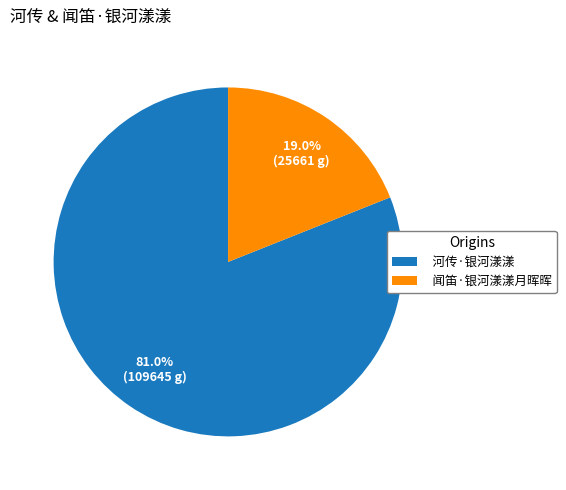

Which has a higher value, 闻笛·银河漾漾月晖晖 or 河传·银河漾漾?

河传·银河漾漾